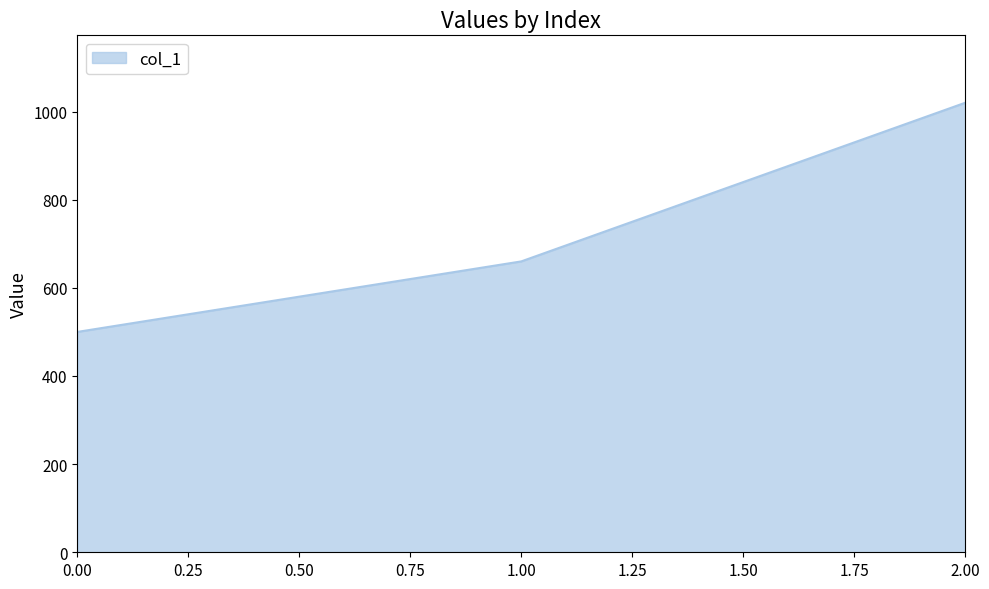

Approximately how many times larger is the value at 0.00 compared to 2.00?

0.5